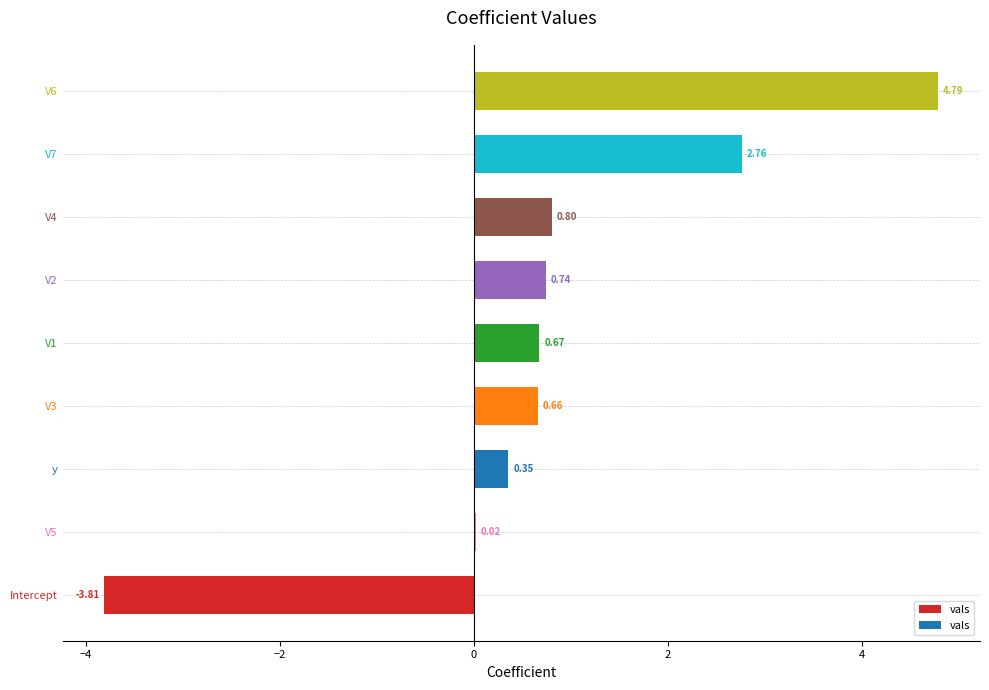

How many distinct data groups are displayed?

1